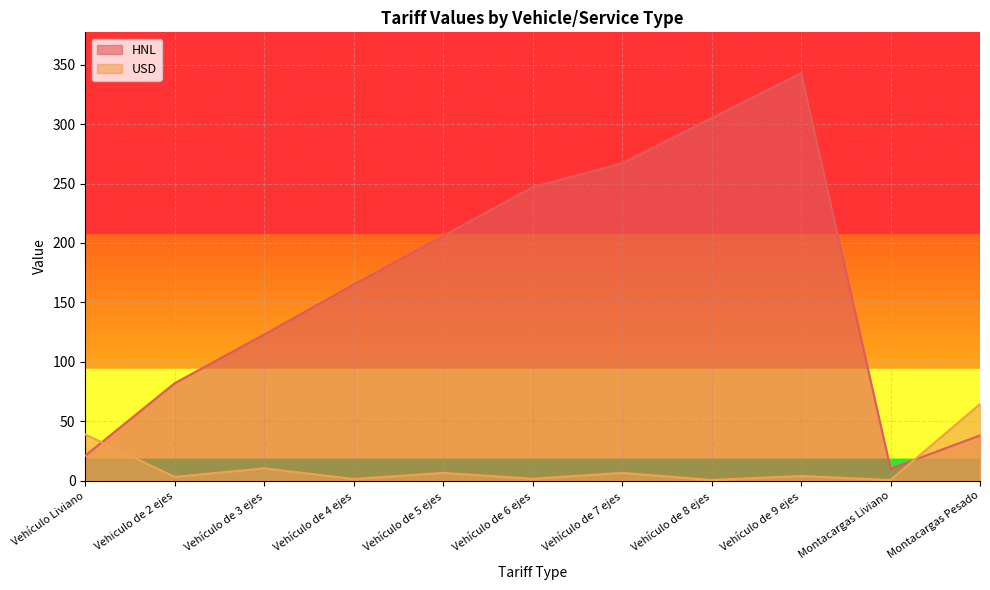

Reading right to left, transcribe all the data shown in this chart.

HNL: 38.0	10.0	343.0	305.0	267.0	247.0	206.0	165.0	123.0	82.0	21.0
USD: 64.4	0.5	3.9	0.5	6.4	1.5	6.4	1.3	10.3	3.1	38.8